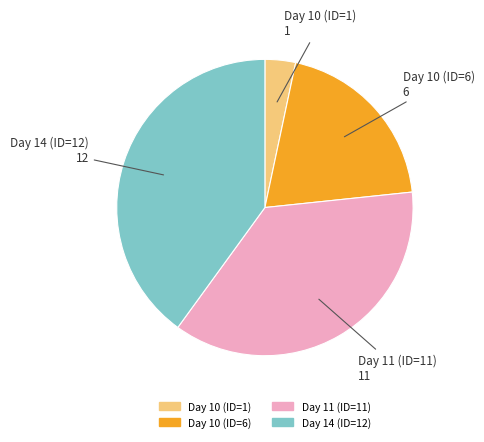

How many segments does this pie chart have?

4